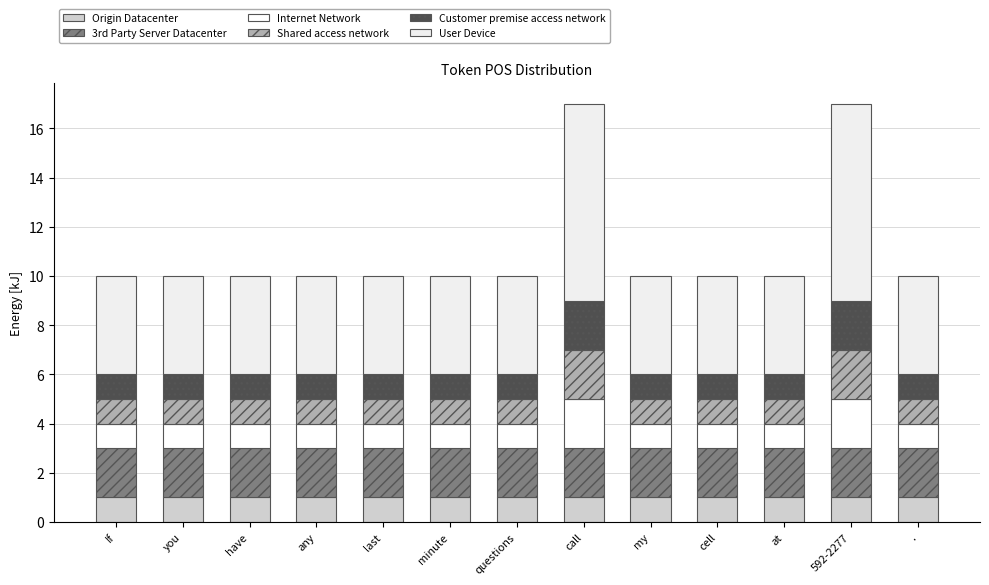

Does the chart contain stacked bars?

Yes